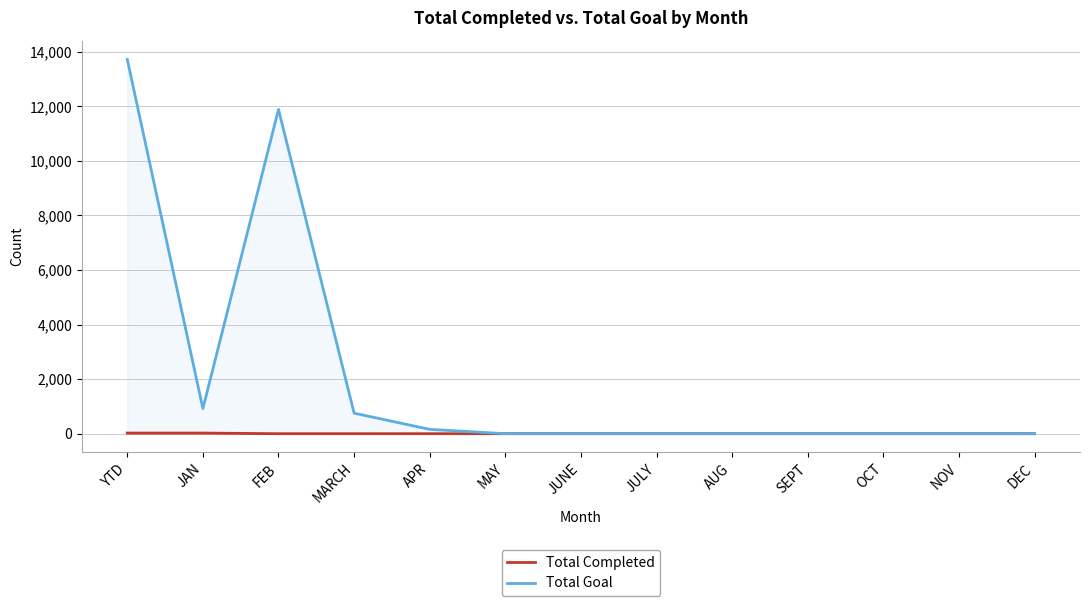

Reading left to right, list all the values displayed in this chart.

Total Completed: 23	23	0	0	0	0	0	0	0	0	0	0	0
Total Goal: 13721	921	11888	753	159	0	0	0	0	0	0	0	0